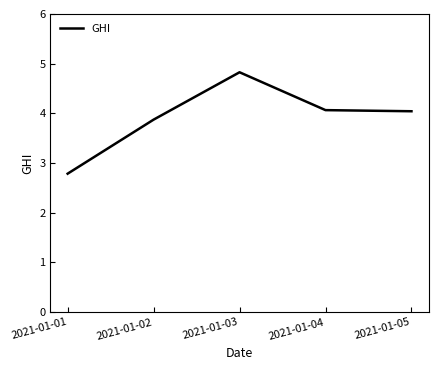

What is the change in value from 2021-01-03 to 2021-01-04?

-0.8